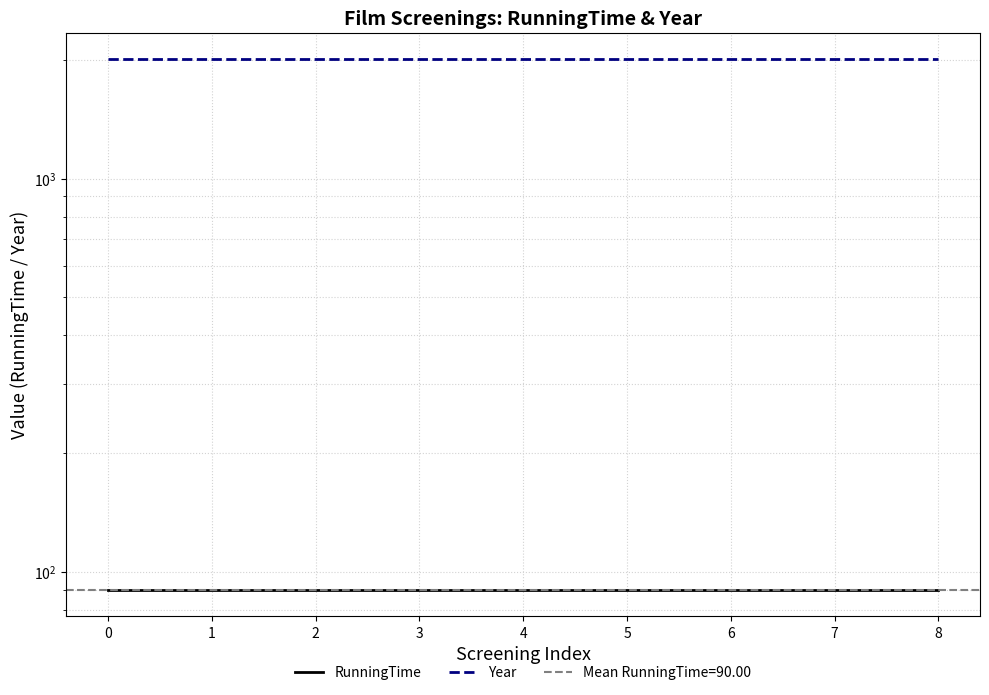

Is it true that RunningTime equals 35 at 7?

False